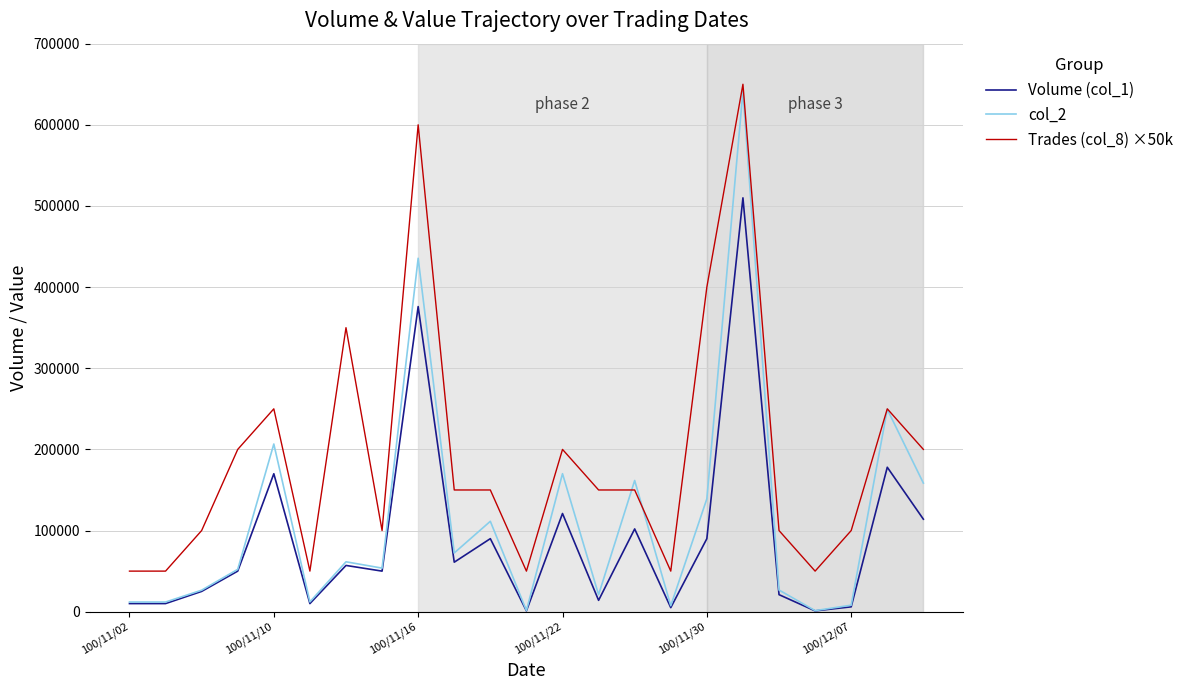

True or false: Trades (col_8) ×50k and Volume (col_1) cross at least once.

False